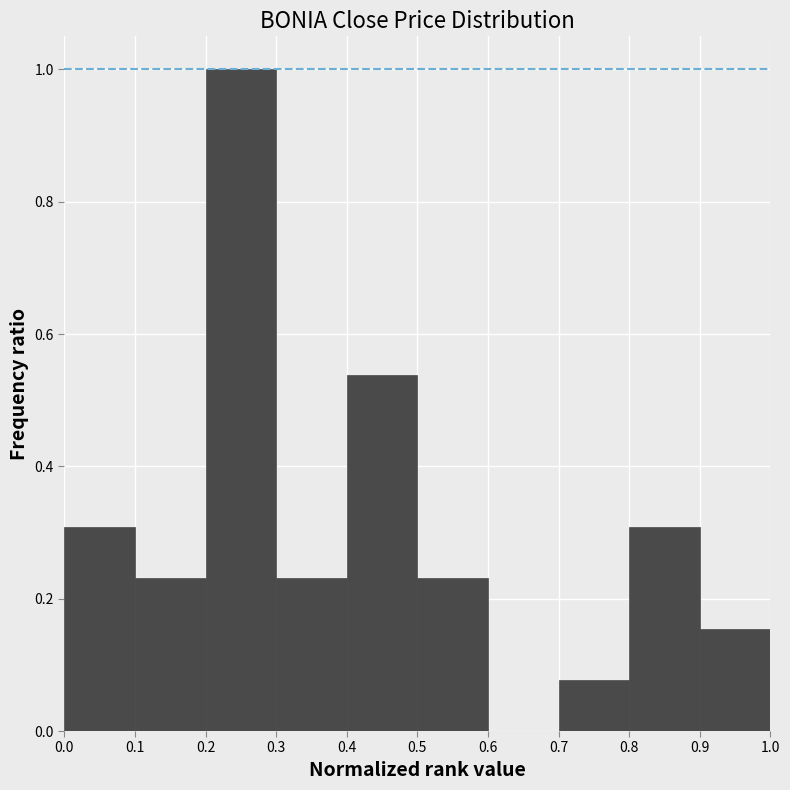

Reading left to right, list every bar in this chart as the range it spans on the x-axis followed by its height. The values are not printed on the chart, so give them approximately, as read against the axis.

0.0 to 0.1: 0.30
0.1 to 0.2: 0.24
0.2 to 0.3: 1.00
0.3 to 0.4: 0.24
0.4 to 0.5: 0.54
0.5 to 0.6: 0.24
0.6 to 0.7: 0
0.7 to 0.8: 0.08
0.8 to 0.9: 0.30
0.9 to 1.0: 0.16